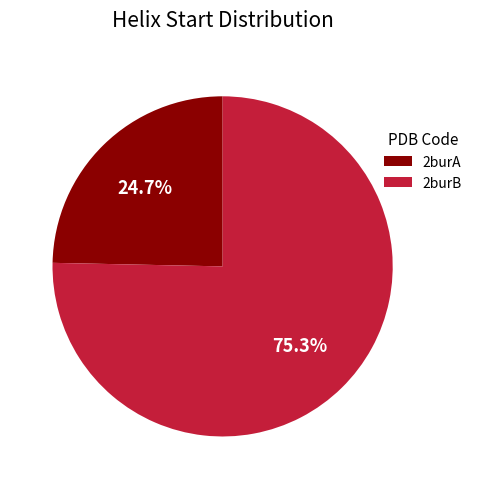

How many segments does this pie chart have?

2